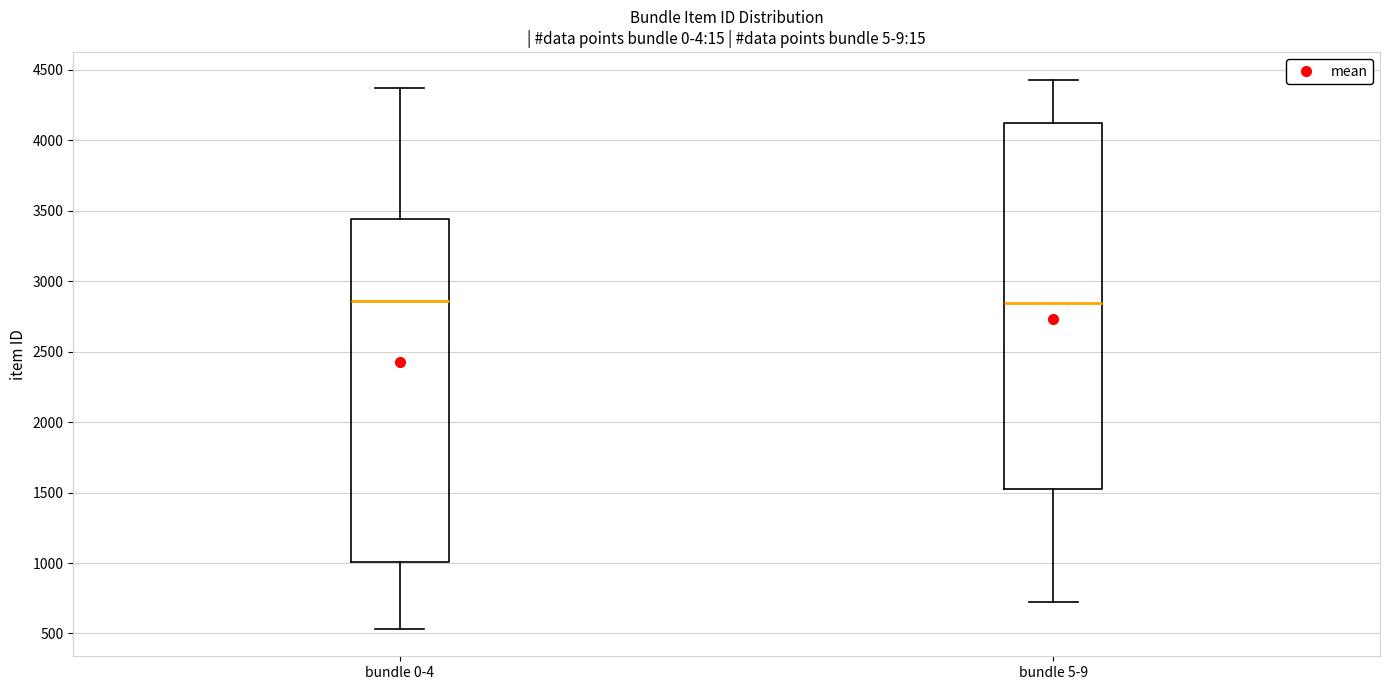

Where is the lower edge of the box for bundle 5-9 on the y-axis? The values are not printed on the chart, so give them approximately, as read against the axis.

1550